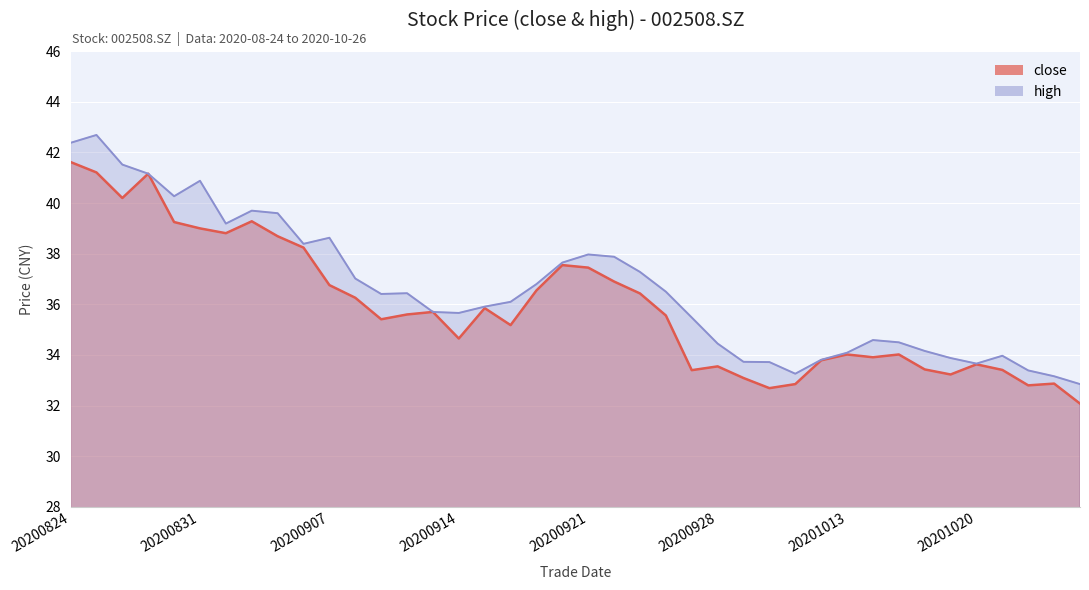

What is the difference between the maximum and second lowest values in the close series?

8.9